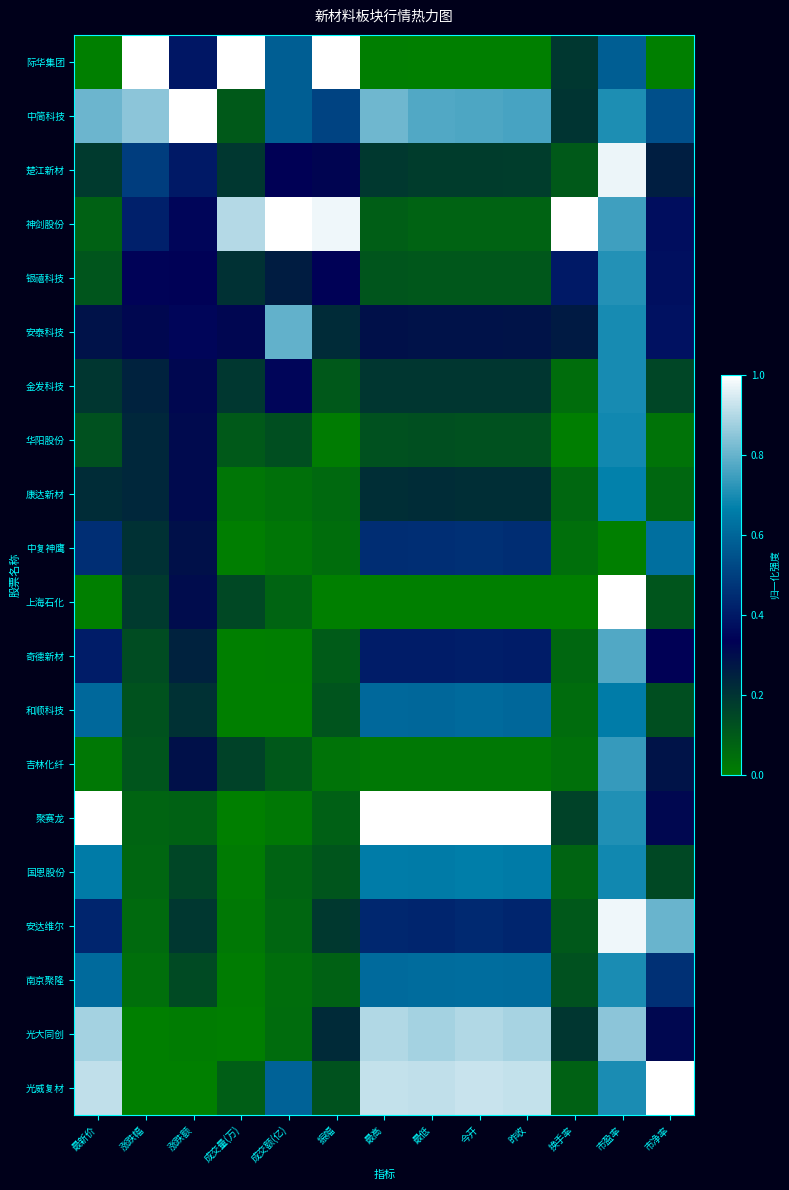

Reading left to right, what are all the values shown in this chart?

际华集团: 最新价=0.0	涨跌幅=1.0	涨跌额=0.4	成交量(万)=1.0	成交额(亿)=0.6	振幅=1.0	最高=0.0	最低=0.0	今开=0.0	昨收=0.0	换手率=0.2	市盈率=0.6	市净率=0.0
中简科技: 最新价=0.8	涨跌幅=0.8	涨跌额=1.0	成交量(万)=0.1	成交额(亿)=0.6	振幅=0.5	最高=0.8	最低=0.8	今开=0.8	昨收=0.8	换手率=0.2	市盈率=0.7	市净率=0.5
楚江新材: 最新价=0.2	涨跌幅=0.5	涨跌额=0.4	成交量(万)=0.2	成交额(亿)=0.3	振幅=0.3	最高=0.2	最低=0.2	今开=0.2	昨收=0.2	换手率=0.1	市盈率=1.0	市净率=0.3
神剑股份: 最新价=0.1	涨跌幅=0.4	涨跌额=0.3	成交量(万)=0.9	成交额(亿)=1.0	振幅=1.0	最高=0.1	最低=0.1	今开=0.1	昨收=0.1	换手率=1.0	市盈率=0.7	市净率=0.4
银禧科技: 最新价=0.1	涨跌幅=0.3	涨跌额=0.3	成交量(万)=0.2	成交额(亿)=0.3	振幅=0.3	最高=0.1	最低=0.1	今开=0.1	昨收=0.1	换手率=0.4	市盈率=0.7	市净率=0.4
安泰科技: 最新价=0.3	涨跌幅=0.3	涨跌额=0.3	成交量(万)=0.3	成交额(亿)=0.8	振幅=0.2	最高=0.3	最低=0.3	今开=0.3	昨收=0.3	换手率=0.3	市盈率=0.7	市净率=0.4
金发科技: 最新价=0.2	涨跌幅=0.2	涨跌额=0.3	成交量(万)=0.2	成交额(亿)=0.3	振幅=0.1	最高=0.2	最低=0.2	今开=0.2	昨收=0.2	换手率=0.0	市盈率=0.7	市净率=0.2
华阳股份: 最新价=0.1	涨跌幅=0.2	涨跌额=0.3	成交量(万)=0.1	成交额(亿)=0.1	振幅=0.0	最高=0.1	最低=0.1	今开=0.1	昨收=0.1	换手率=0.0	市盈率=0.7	市净率=0.0
康达新材: 最新价=0.2	涨跌幅=0.2	涨跌额=0.3	成交量(万)=0.0	成交额(亿)=0.0	振幅=0.1	最高=0.2	最低=0.2	今开=0.2	昨收=0.2	换手率=0.1	市盈率=0.7	市净率=0.1
中复神鹰: 最新价=0.5	涨跌幅=0.2	涨跌额=0.3	成交量(万)=0.0	成交额(亿)=0.0	振幅=0.0	最高=0.5	最低=0.5	今开=0.5	昨收=0.5	换手率=0.0	市盈率=0.0	市净率=0.6
上海石化: 最新价=0.0	涨跌幅=0.2	涨跌额=0.3	成交量(万)=0.1	成交额(亿)=0.1	振幅=0.0	最高=0.0	最低=0.0	今开=0.0	昨收=0.0	换手率=0.0	市盈率=1.0	市净率=0.1
奇德新材: 最新价=0.4	涨跌幅=0.1	涨跌额=0.2	成交量(万)=0.0	成交额(亿)=0.0	振幅=0.1	最高=0.4	最低=0.4	今开=0.4	昨收=0.4	换手率=0.1	市盈率=0.8	市净率=0.3
和顺科技: 最新价=0.6	涨跌幅=0.1	涨跌额=0.2	成交量(万)=0.0	成交额(亿)=0.0	振幅=0.1	最高=0.6	最低=0.6	今开=0.6	昨收=0.6	换手率=0.1	市盈率=0.7	市净率=0.1
吉林化纤: 最新价=0.0	涨跌幅=0.1	涨跌额=0.3	成交量(万)=0.2	成交额(亿)=0.1	振幅=0.0	最高=0.0	最低=0.0	今开=0.0	昨收=0.0	换手率=0.0	市盈率=0.7	市净率=0.3
聚赛龙: 最新价=1.0	涨跌幅=0.1	涨跌额=0.1	成交量(万)=0.0	成交额(亿)=0.0	振幅=0.1	最高=1.0	最低=1.0	今开=1.0	昨收=1.0	换手率=0.2	市盈率=0.7	市净率=0.3
国恩股份: 最新价=0.7	涨跌幅=0.1	涨跌额=0.1	成交量(万)=0.0	成交额(亿)=0.1	振幅=0.1	最高=0.7	最低=0.7	今开=0.7	昨收=0.7	换手率=0.1	市盈率=0.7	市净率=0.1
安达维尔: 最新价=0.4	涨跌幅=0.1	涨跌额=0.2	成交量(万)=0.0	成交额(亿)=0.1	振幅=0.2	最高=0.4	最低=0.4	今开=0.4	昨收=0.4	换手率=0.1	市盈率=1.0	市净率=0.8
南京聚隆: 最新价=0.6	涨跌幅=0.0	涨跌额=0.1	成交量(万)=0.0	成交额(亿)=0.1	振幅=0.1	最高=0.6	最低=0.6	今开=0.6	昨收=0.6	换手率=0.1	市盈率=0.7	市净率=0.5
光大同创: 最新价=0.9	涨跌幅=0.0	涨跌额=0.0	成交量(万)=0.0	成交额(亿)=0.1	振幅=0.2	最高=0.9	最低=0.9	今开=0.9	昨收=0.9	换手率=0.2	市盈率=0.8	市净率=0.3
光威复材: 最新价=0.9	涨跌幅=0.0	涨跌额=0.0	成交量(万)=0.1	成交额(亿)=0.6	振幅=0.1	最高=0.9	最低=0.9	今开=0.9	昨收=0.9	换手率=0.1	市盈率=0.7	市净率=1.0